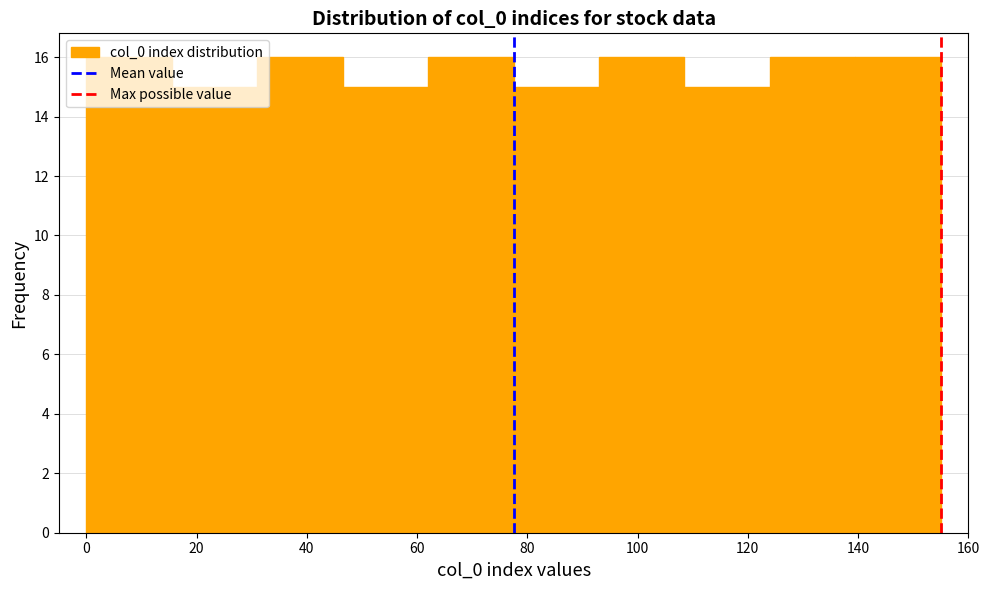

What is the height of the bar covering 77.5 to 93.0 on the x-axis? Neither the bar edges nor the heights are printed on the chart, so give them approximately, as read against the axes.

15